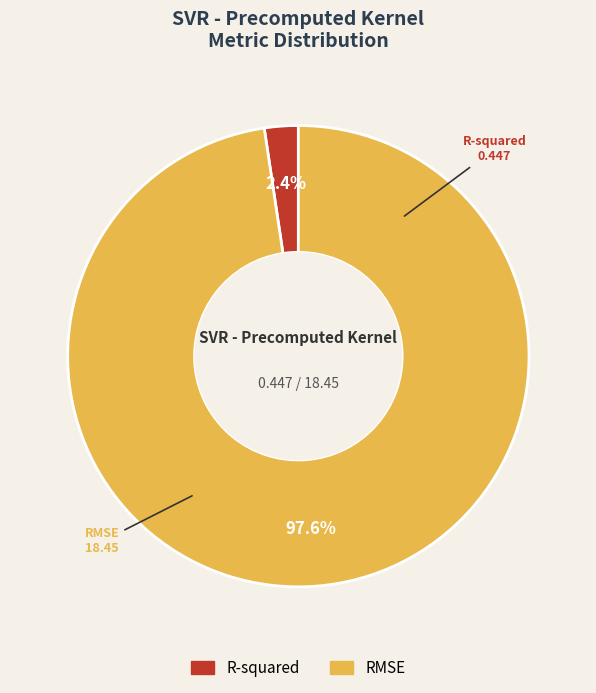

To the nearest percent, what is the average slice percentage?

50%